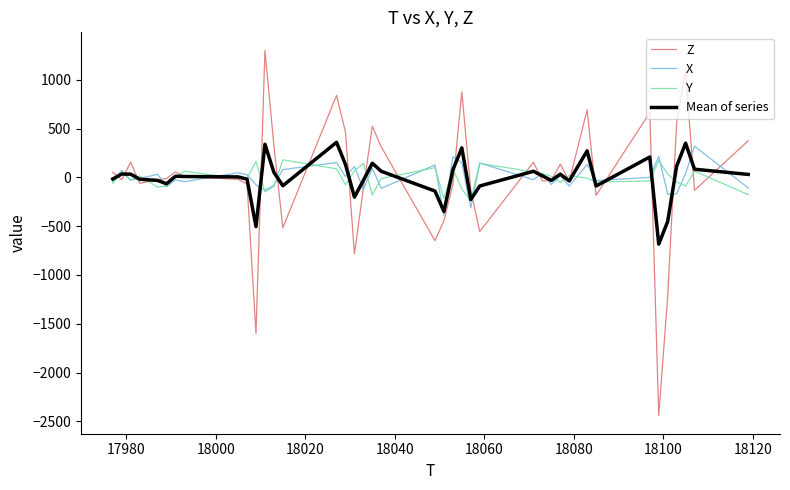

Which series has the widest spread of values?

Z